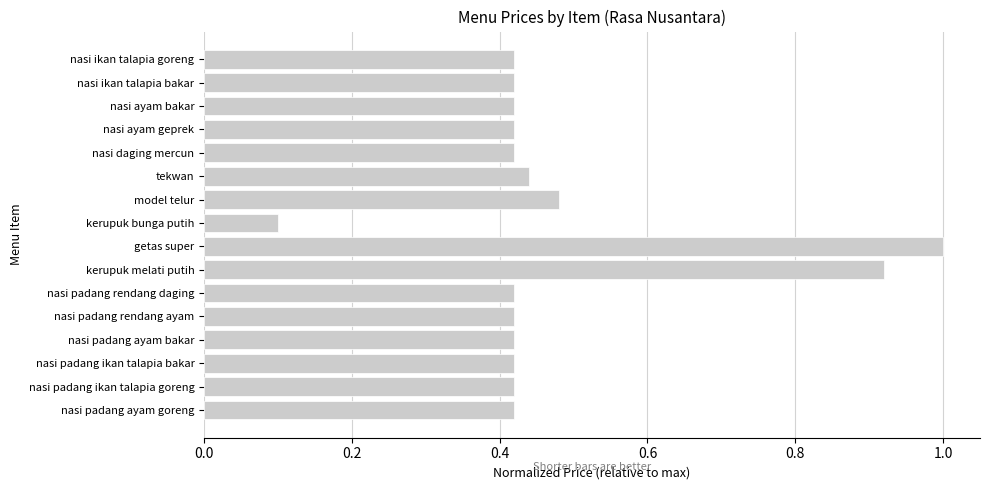

The chart shows a value of 0.8 at nasi padang rendang ayam. True or false?

False